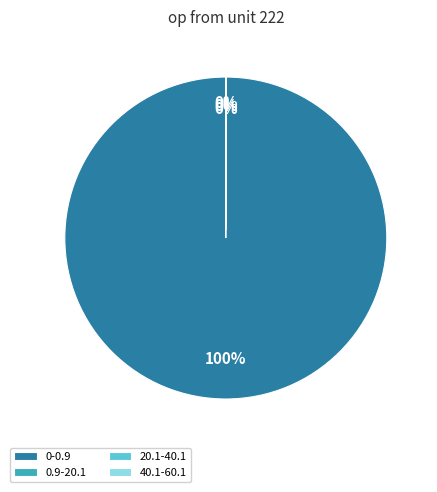

To the nearest percent, what is the difference between the largest and smallest slice percentages?

100%